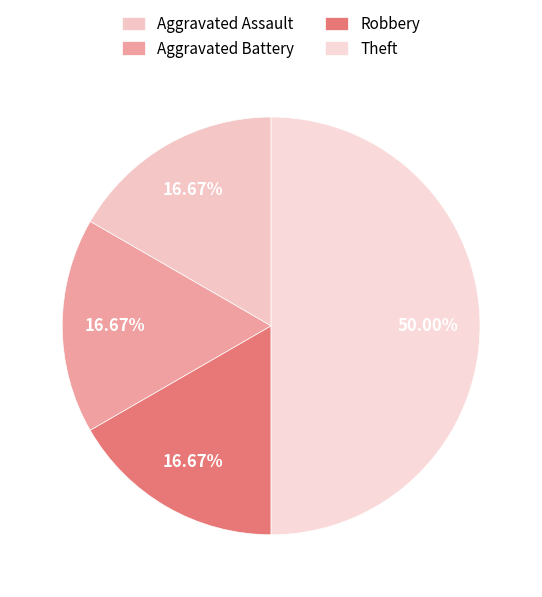

Which has a higher value, Theft or Robbery?

Theft